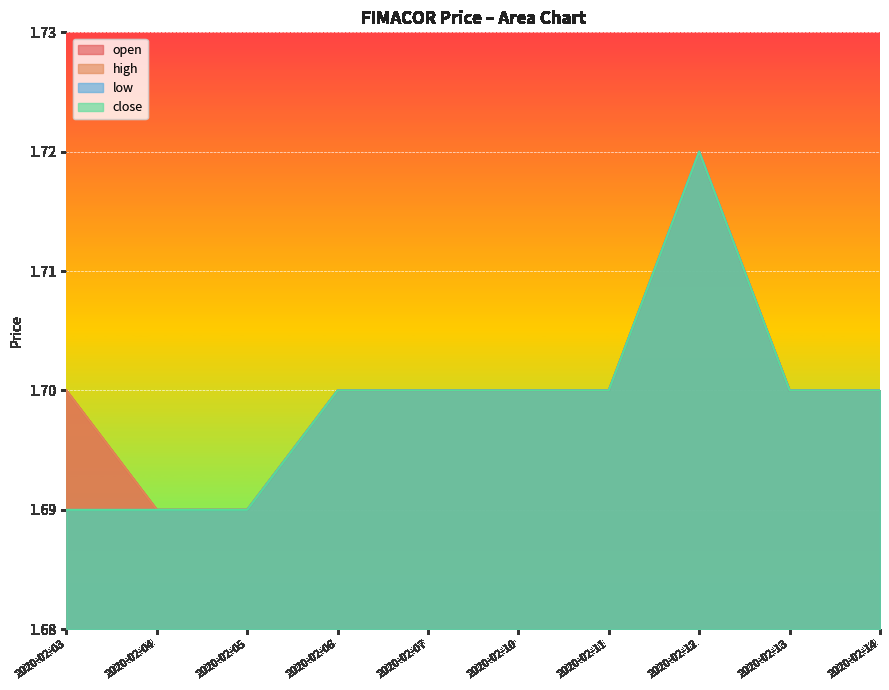

Does the chart display data point markers on the line(s)?

No